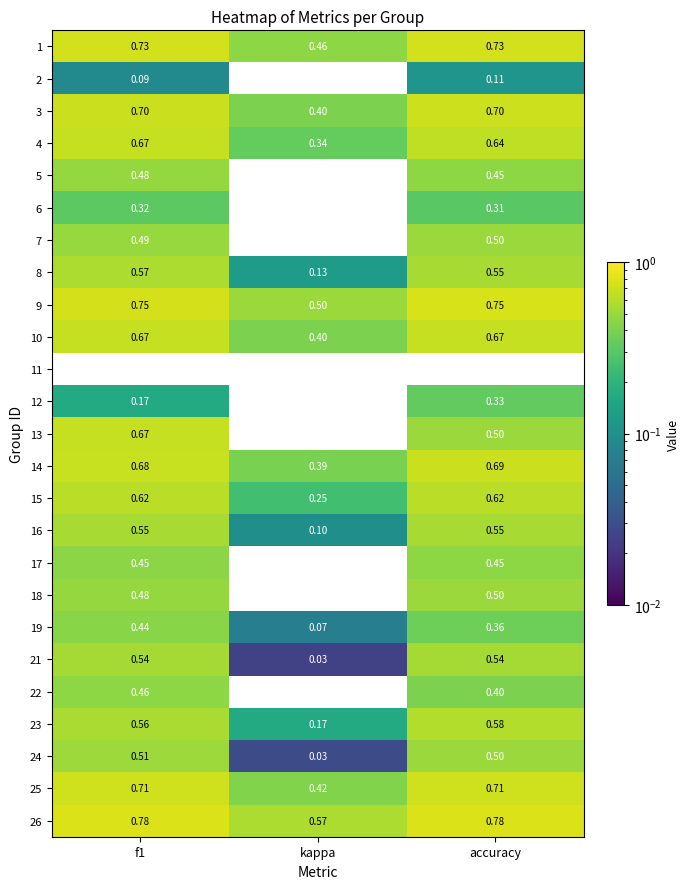

Is the value of 26 at kappa greater than the value of 15 at f1?

No